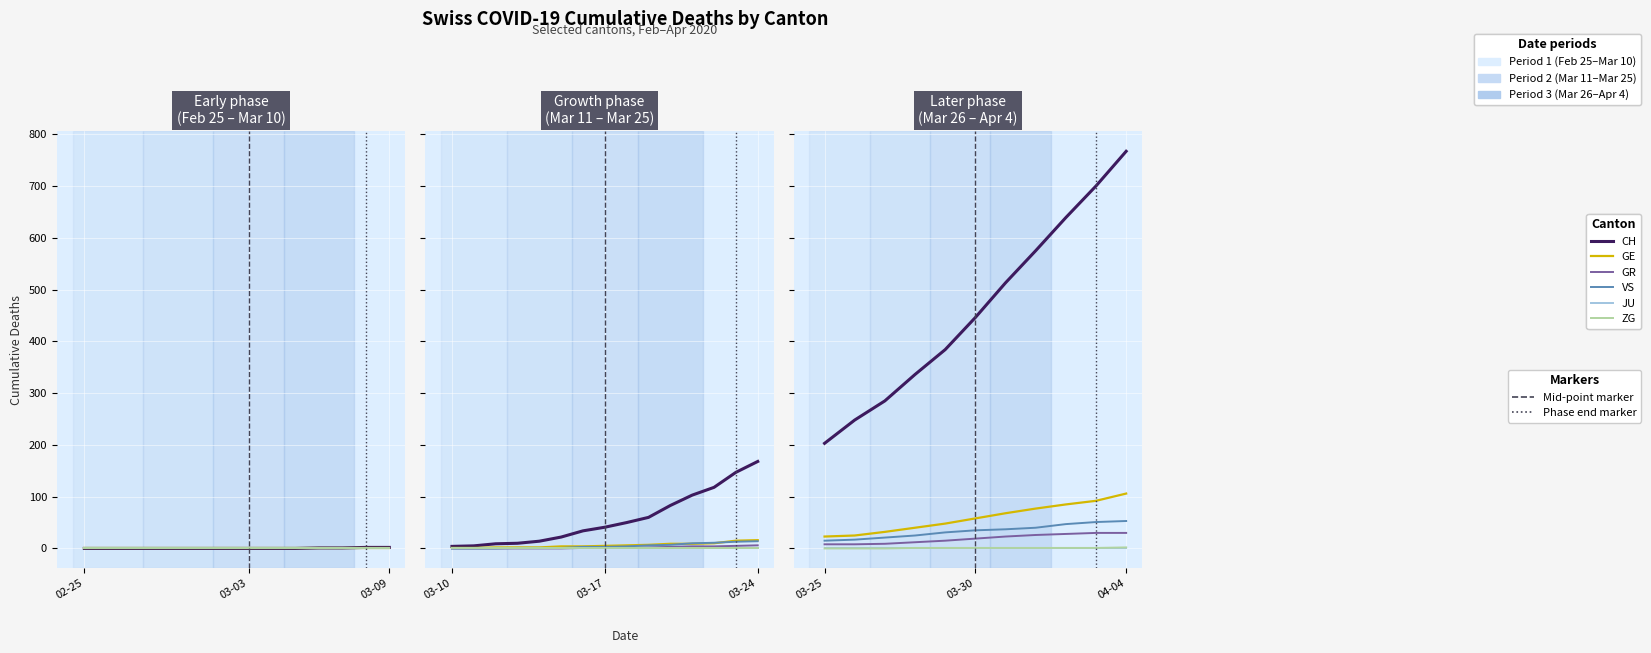

What is the value of the GE point at the 9th from the left?

85